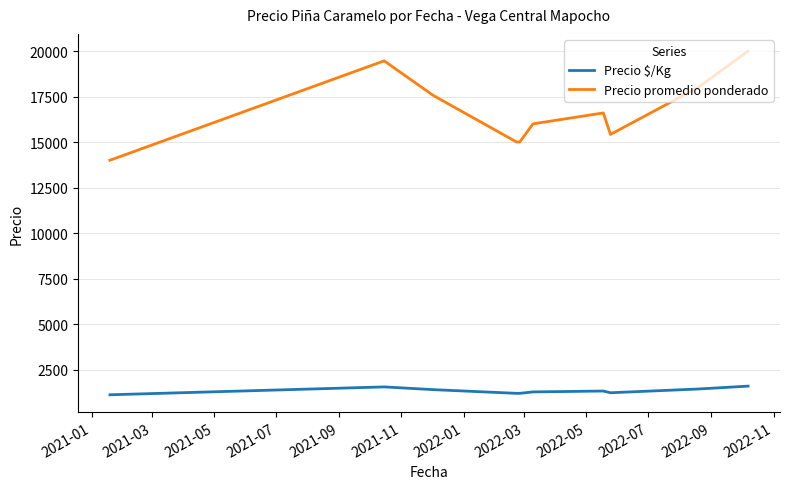

What is the average value of the Precio promedio ponderado series?

16705.1